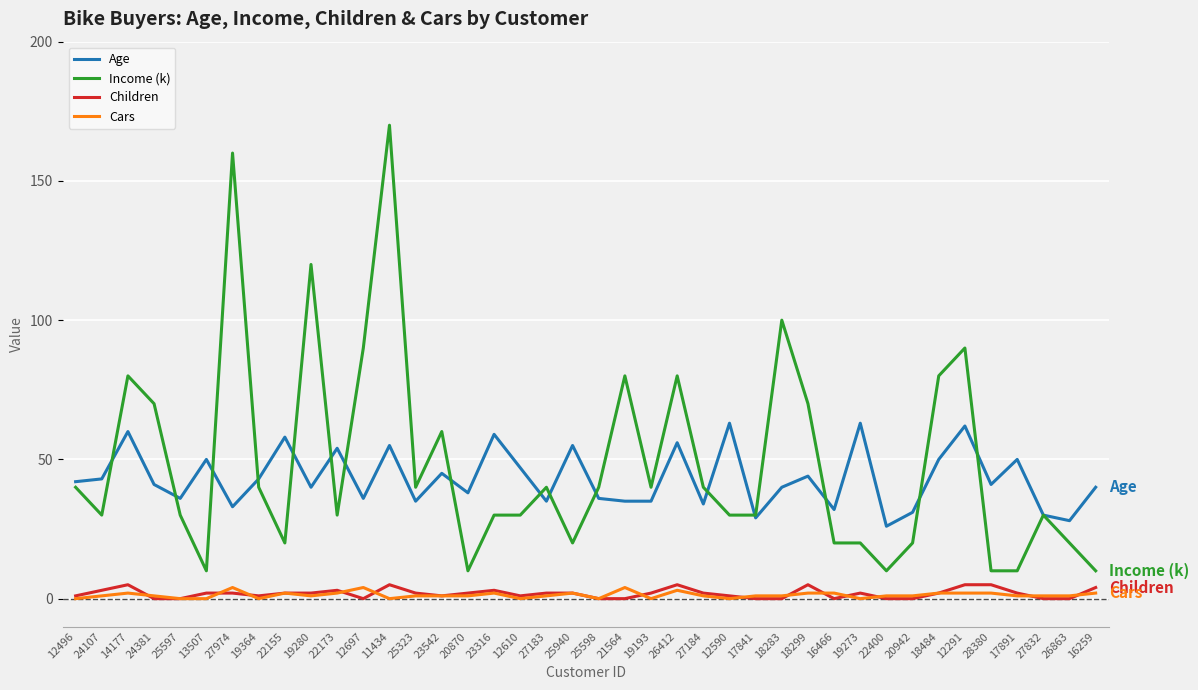

How many lines are shown in the chart?

4